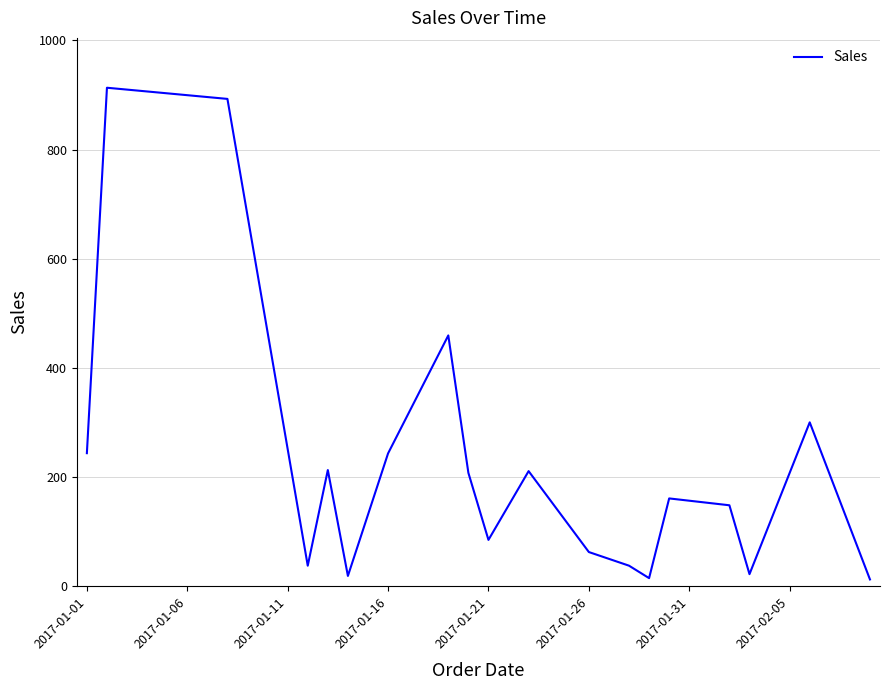

What is the difference between the maximum and minimum values?

900.9